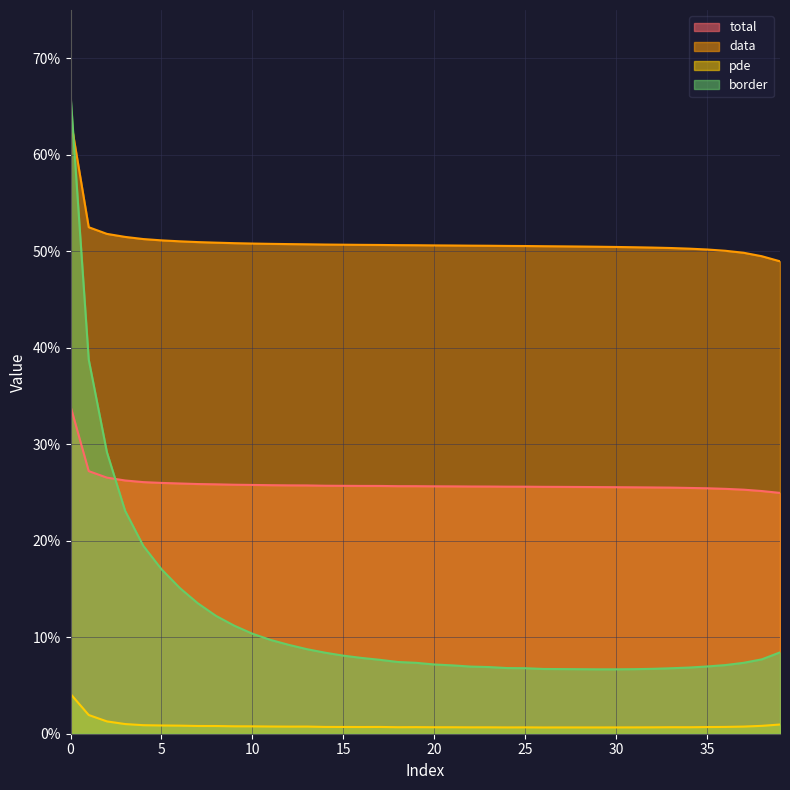

Read the border value at 21.

0.1